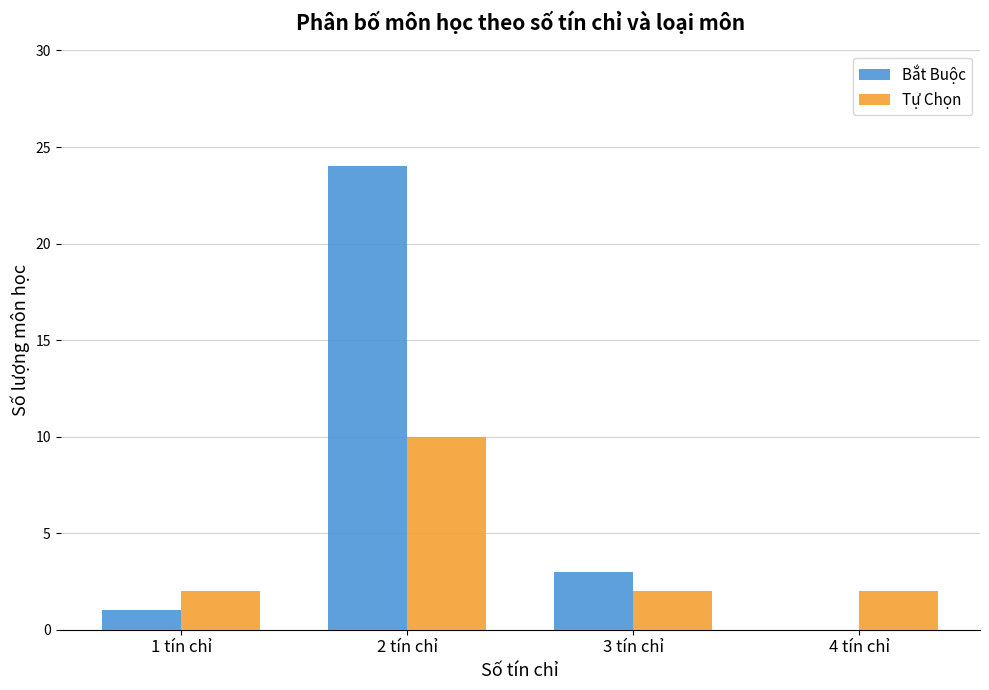

Which series has the largest total across all categories?

Bắt Buộc